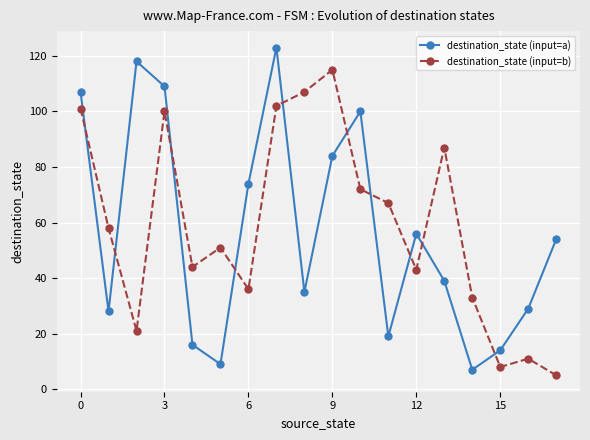

In destination_state (input=a), how many points are higher than both neighbors (excluding endpoints)?

4